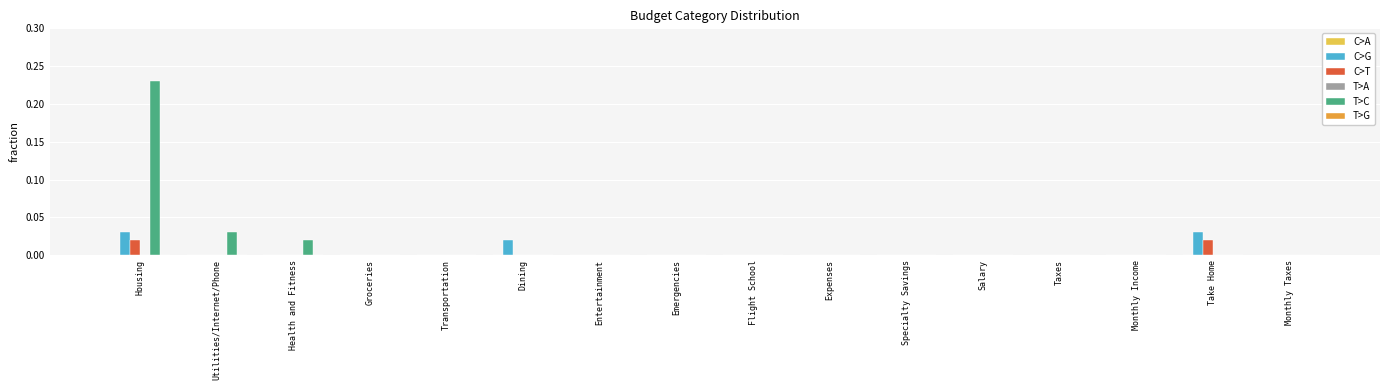

How many distinct data groups are displayed?

3